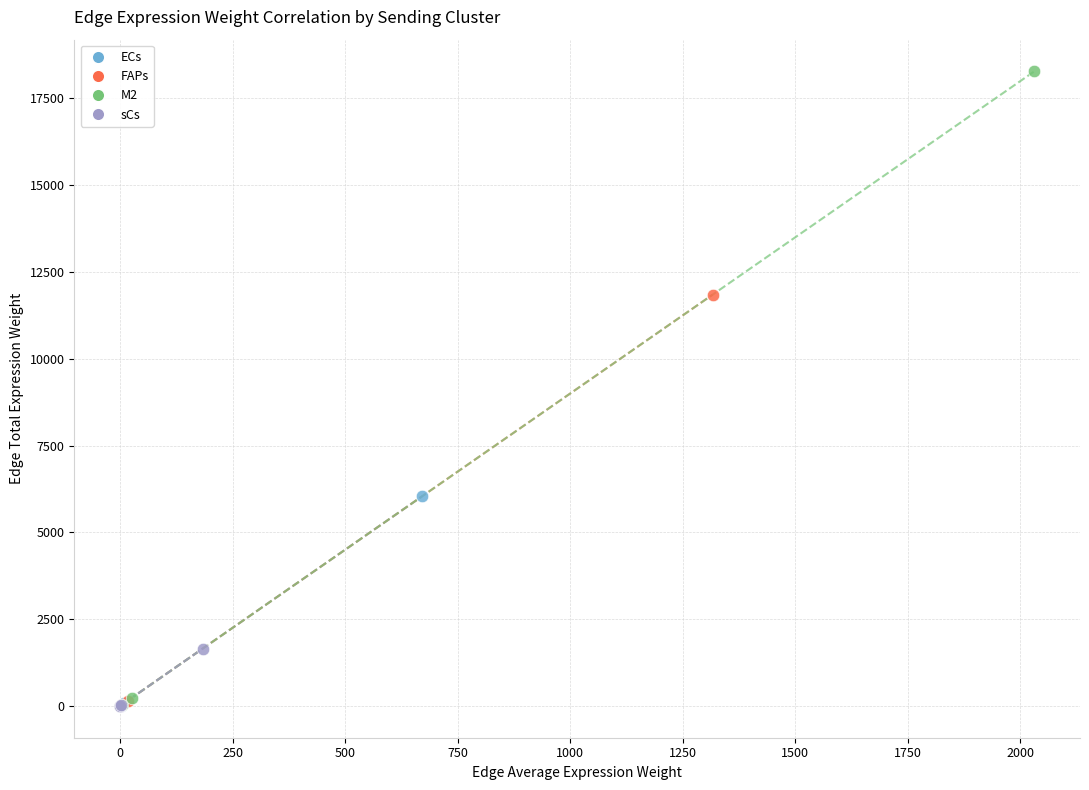

Which series has the largest Y range (max minus min)?

M2